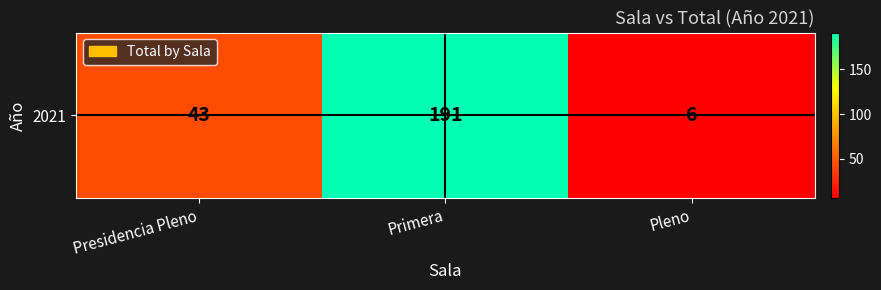

At which category does the chart reach its minimum across all series?

Pleno